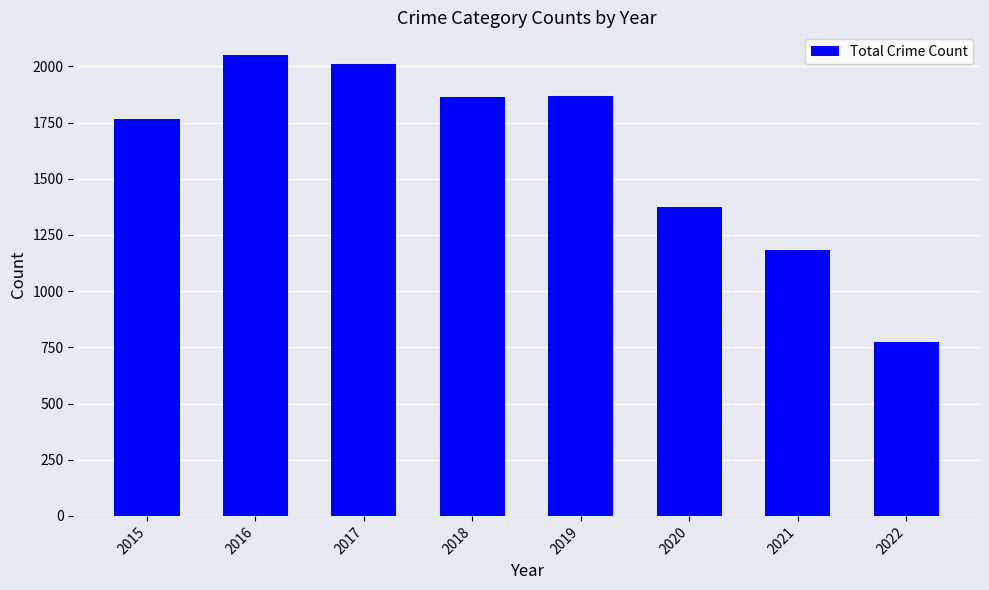

Is it true that the value at 2018 is 1865?

True